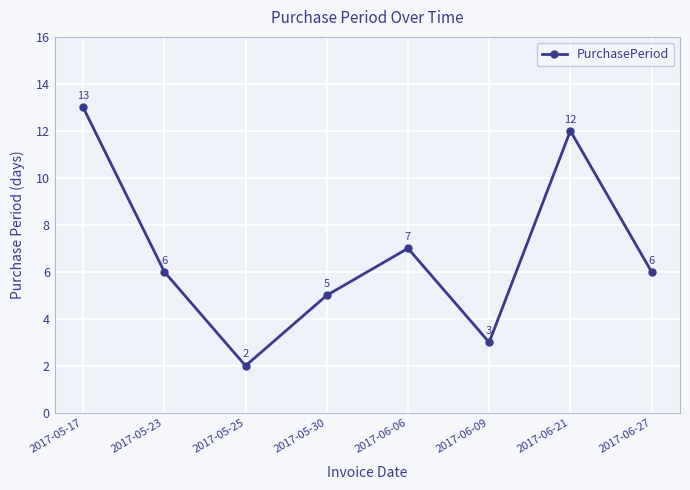

How many categories are shown in the chart?

8